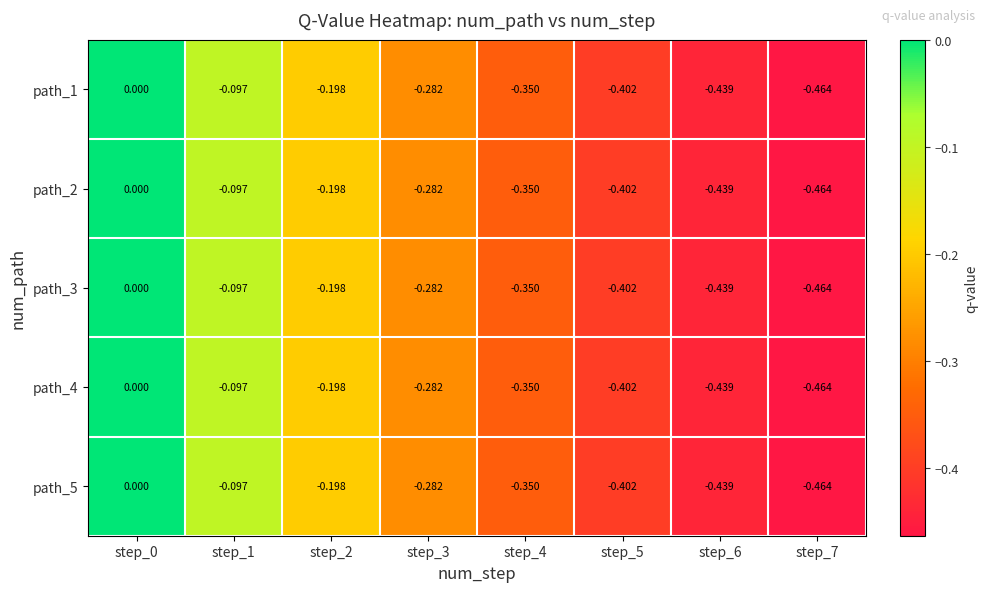

Is the value of path_5 at step_0 greater than the value of path_3 at step_5?

Yes